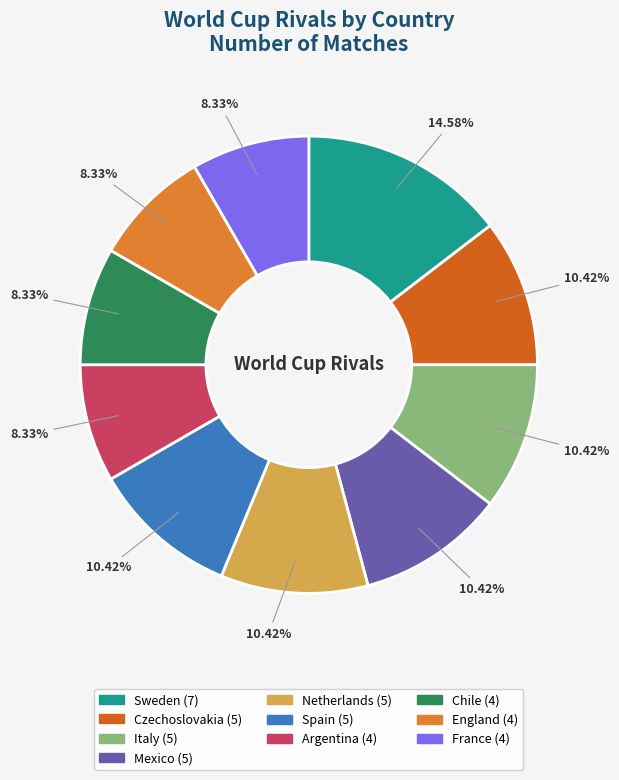

What is the largest slice in the pie chart?

Sweden